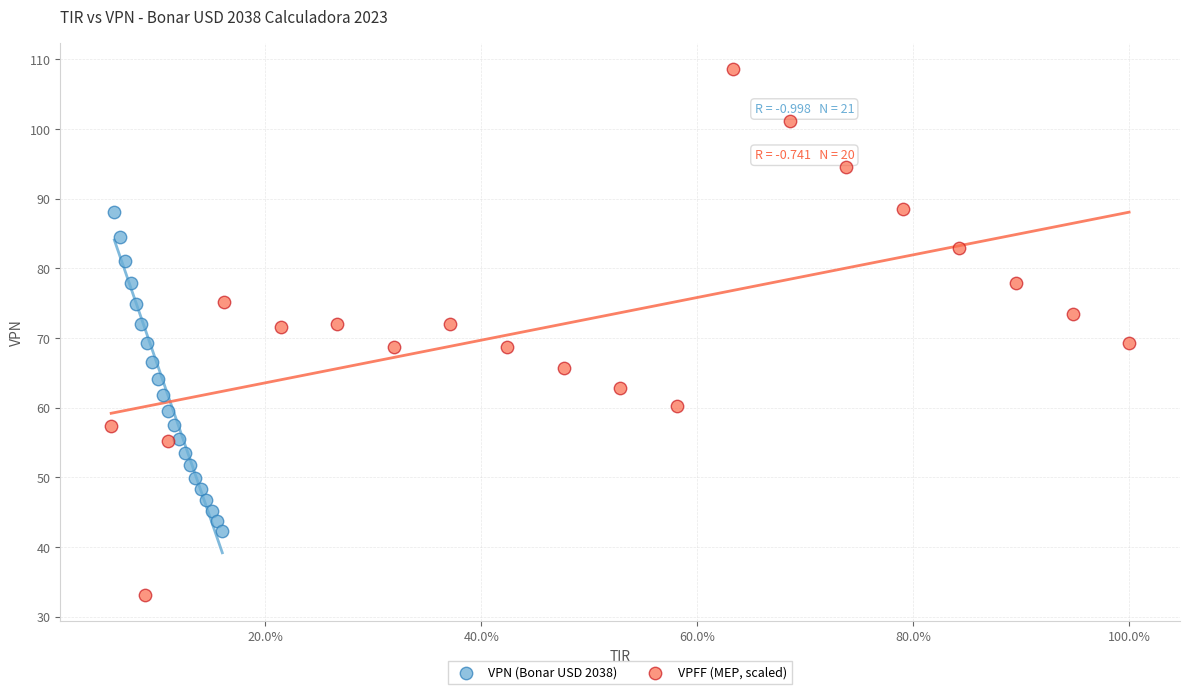

Which series has the widest spread of Y values?

VPFF (MEP, scaled)